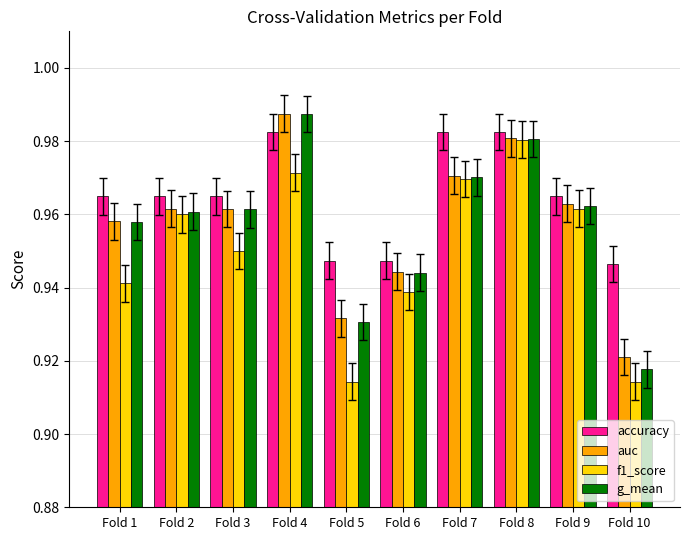

Which series has the largest total across all categories?

accuracy